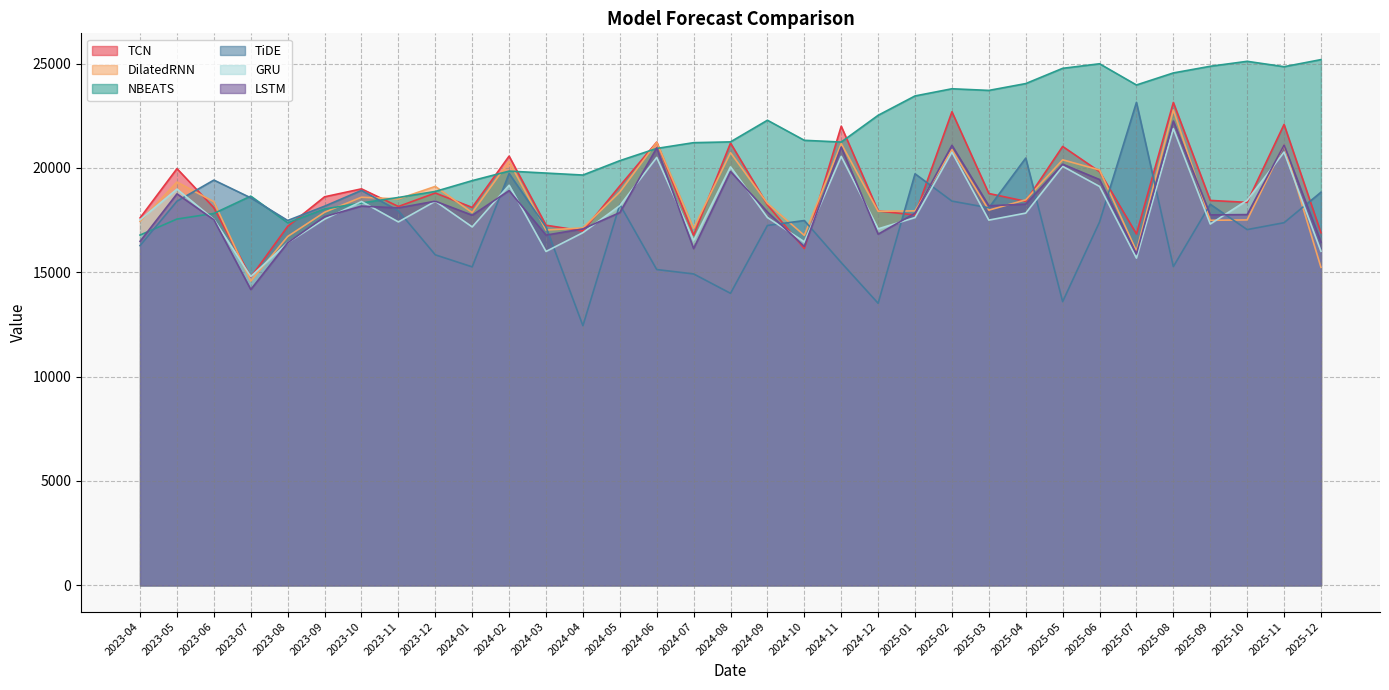

What are all the series names shown in the legend?

TCN, DilatedRNN, NBEATS, TiDE, GRU, LSTM